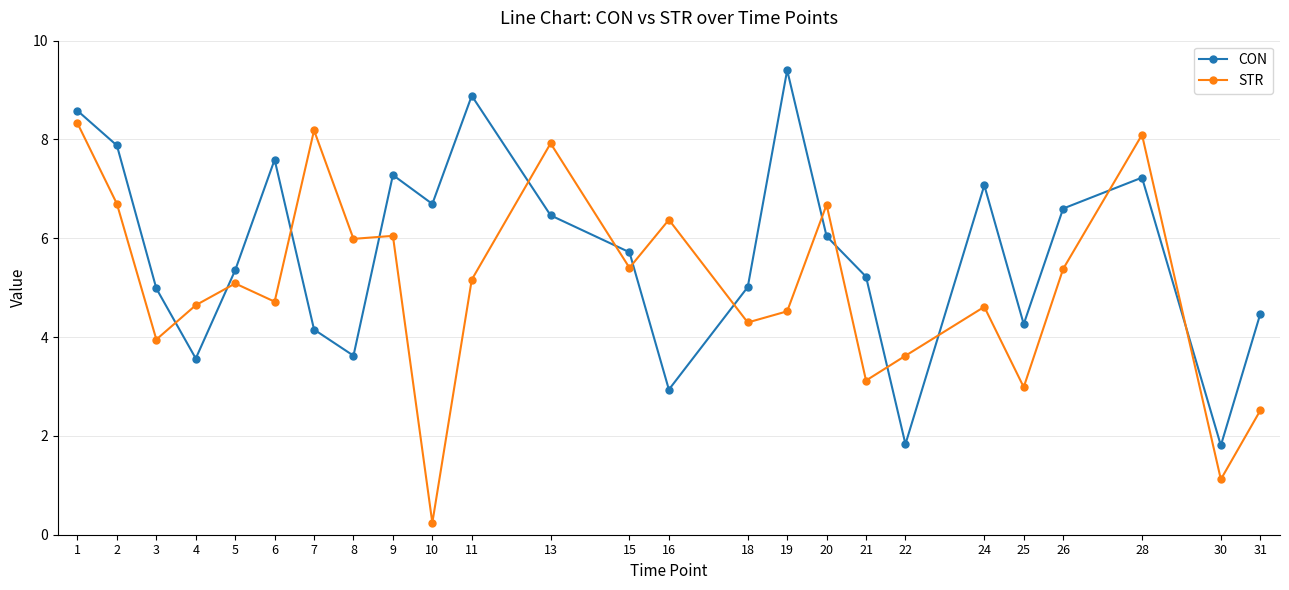

Which series has the largest range (max minus min)?

STR